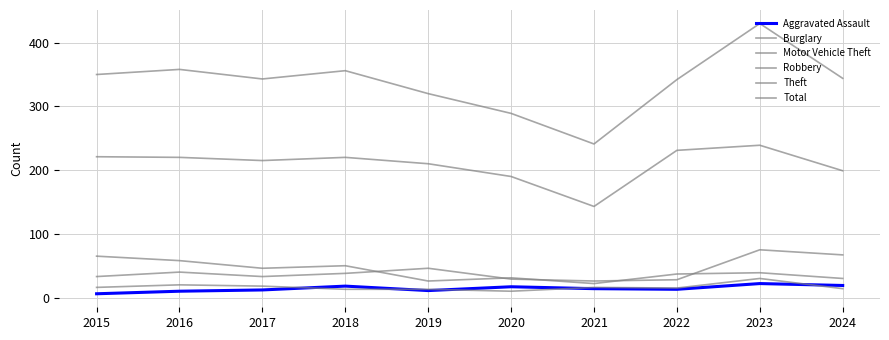

How many lines are shown in the chart?

6